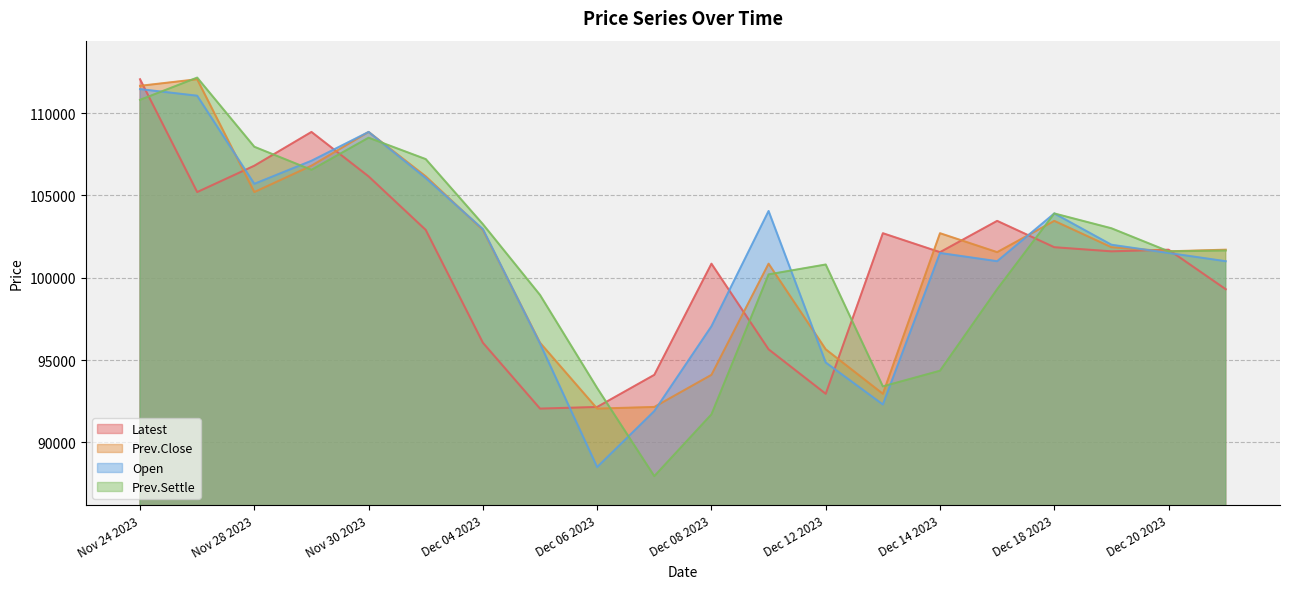

List the labels in order of Prev.Close value, smallest first.

Dec 06 2023, Dec 07 2023, Dec 13 2023, Dec 08 2023, Dec 12 2023, Dec 05 2023, Dec 11 2023, Dec 15 2023, Dec 20 2023, Dec 21 2023, Dec 19 2023, Dec 14 2023, Dec 04 2023, Dec 18 2023, Nov 28 2023, Dec 01 2023, Nov 29 2023, Nov 30 2023, Nov 24 2023, Nov 27 2023